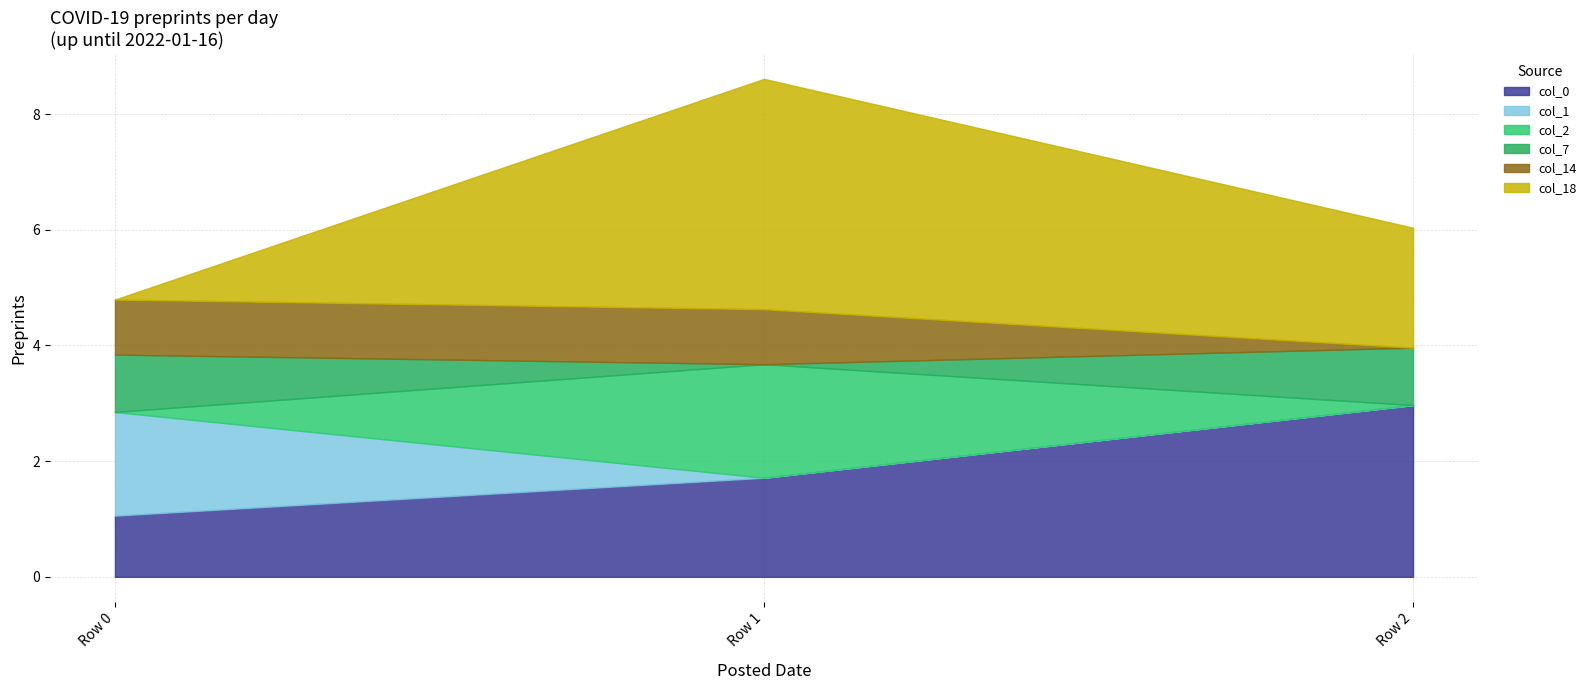

What is the approximate value of col_0 at Row 2?

3.0